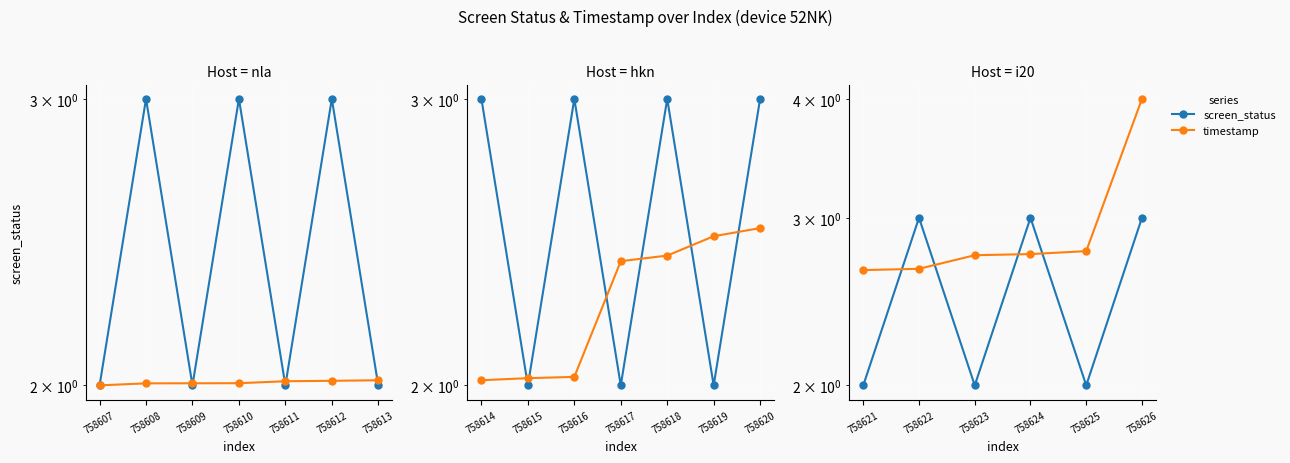

Rank the series by their maximum value, from lowest to highest.

screen_status, timestamp